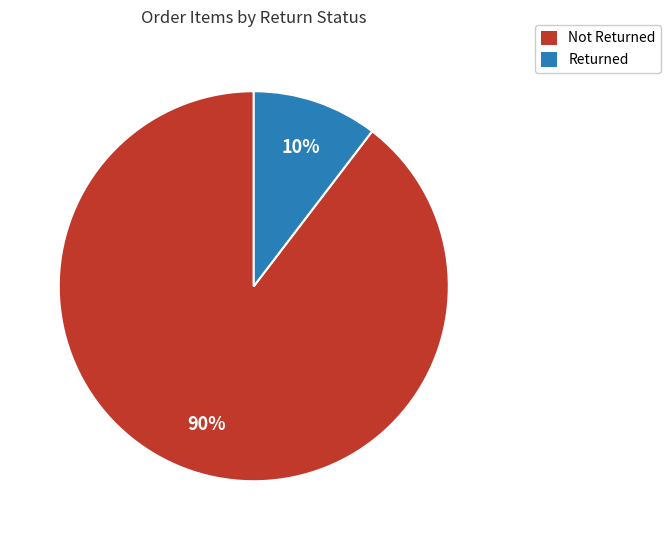

Count the number of slices in the pie.

2